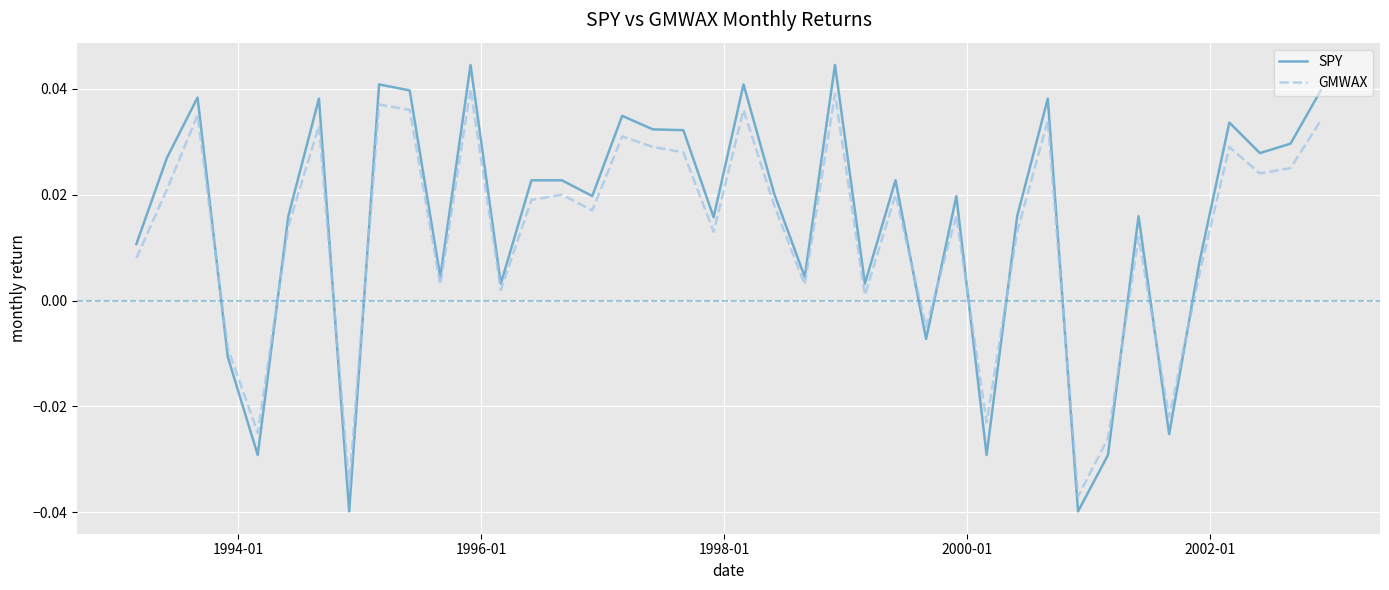

Which series has the largest range (max minus min)?

SPY